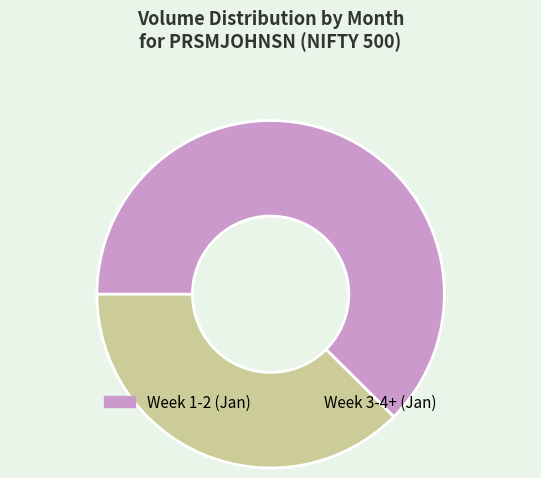

The Week 1-2 (Jan) slice represents 72% of the pie. True or false?

False